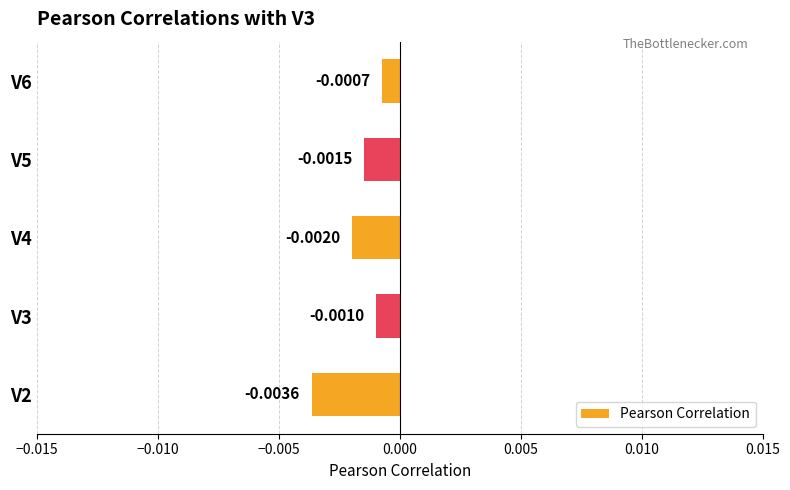

Which has a higher value, V6 or V5?

V6